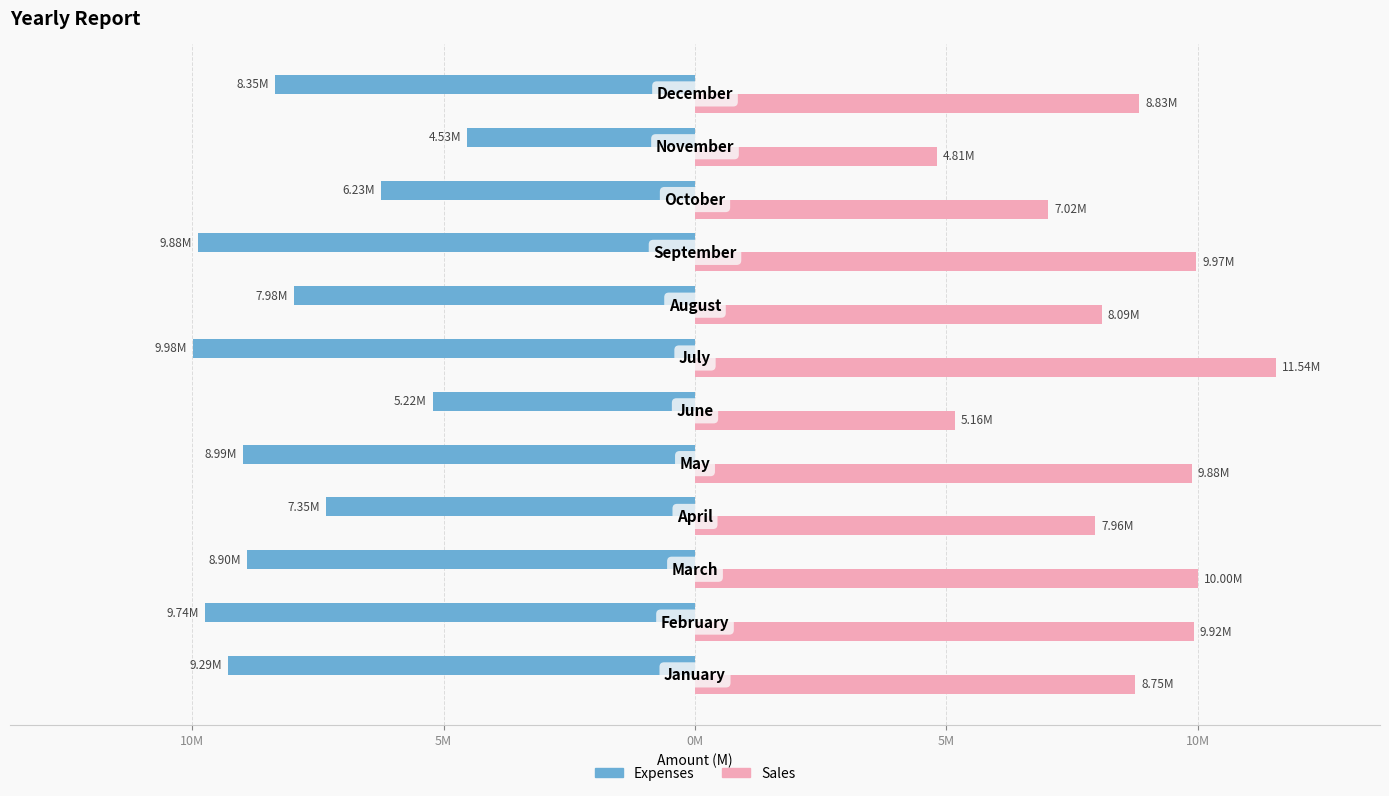

What is the average value of the Expenses series?

-8036300